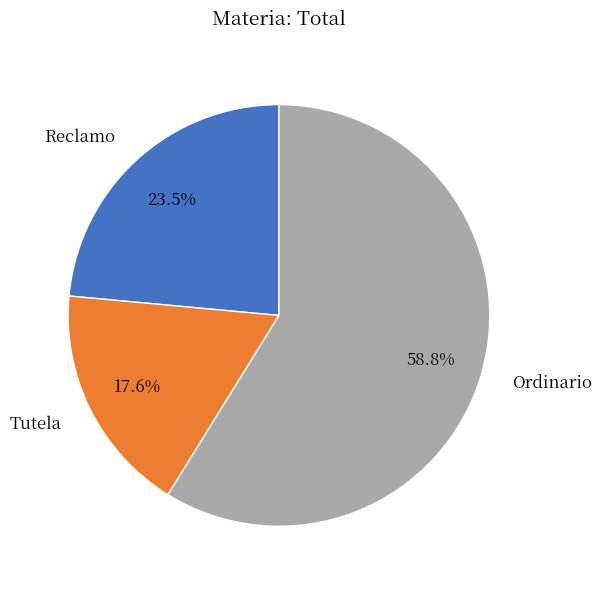

Which category has the biggest portion of the pie?

Ordinario